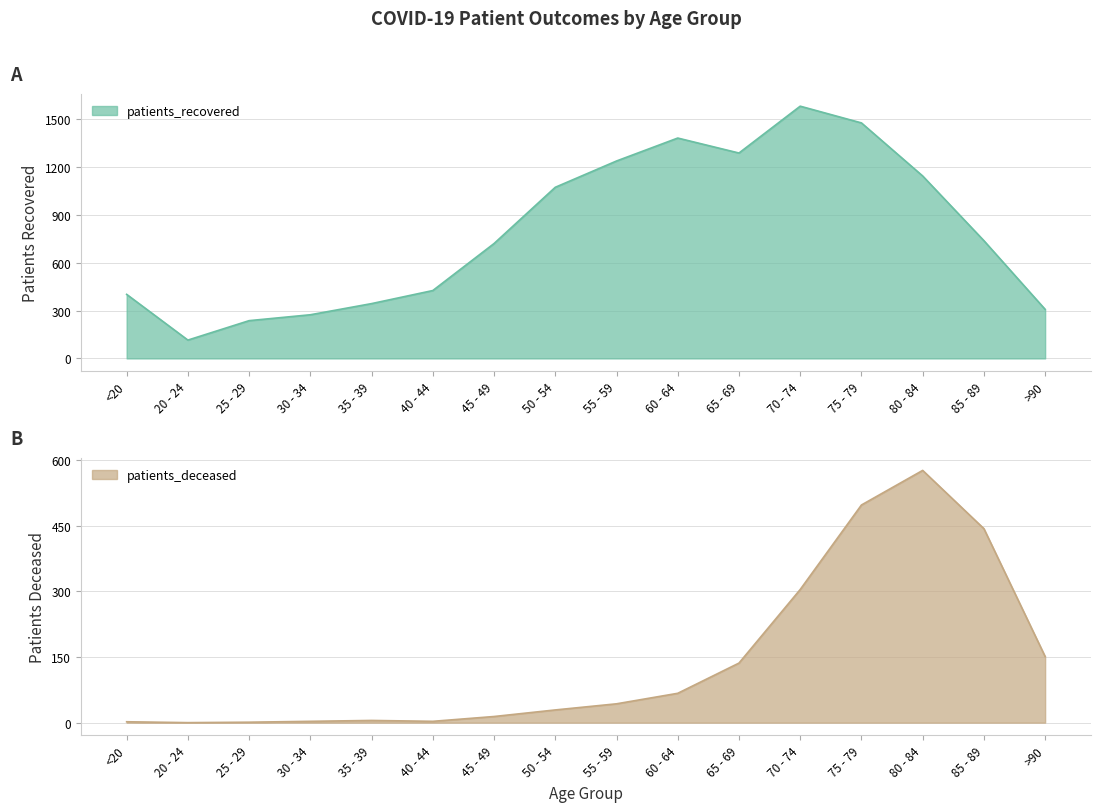

Rank the series by their average value, from highest to lowest.

patients_recovered, patients_deceased